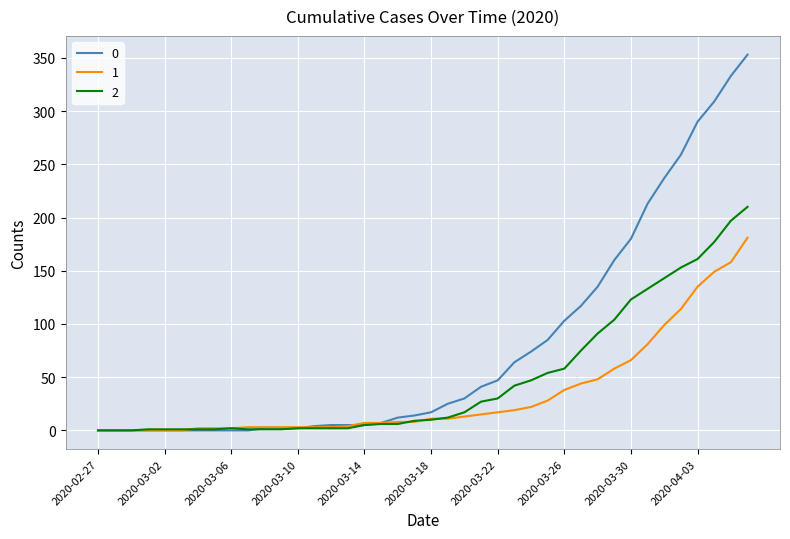

How many lines are shown in the chart?

3